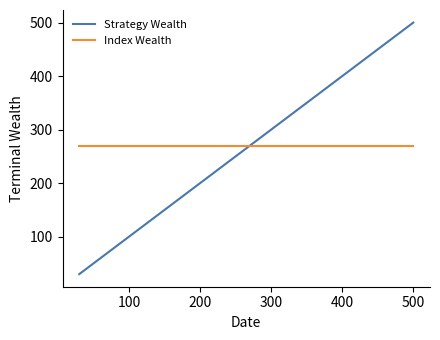

Which series has the largest range (max minus min)?

Strategy Wealth